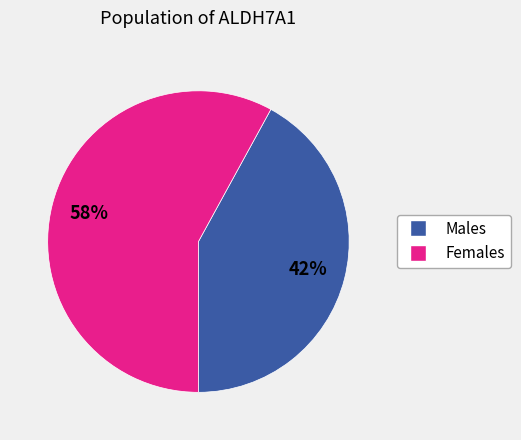

To the nearest percent, what is the average slice percentage?

50%